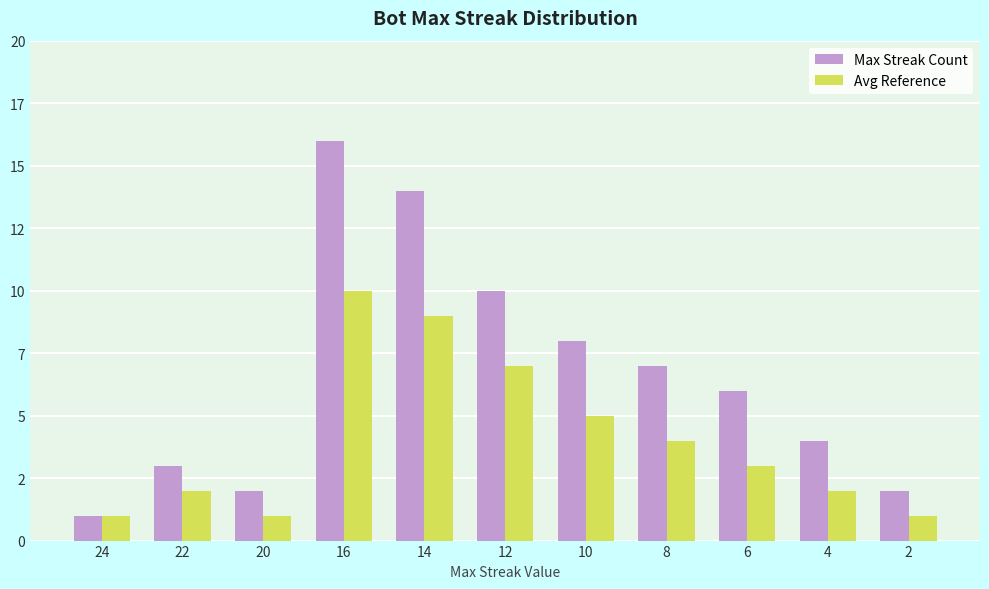

What is the value of the Max Streak Count bar at the 11th from the left?

2